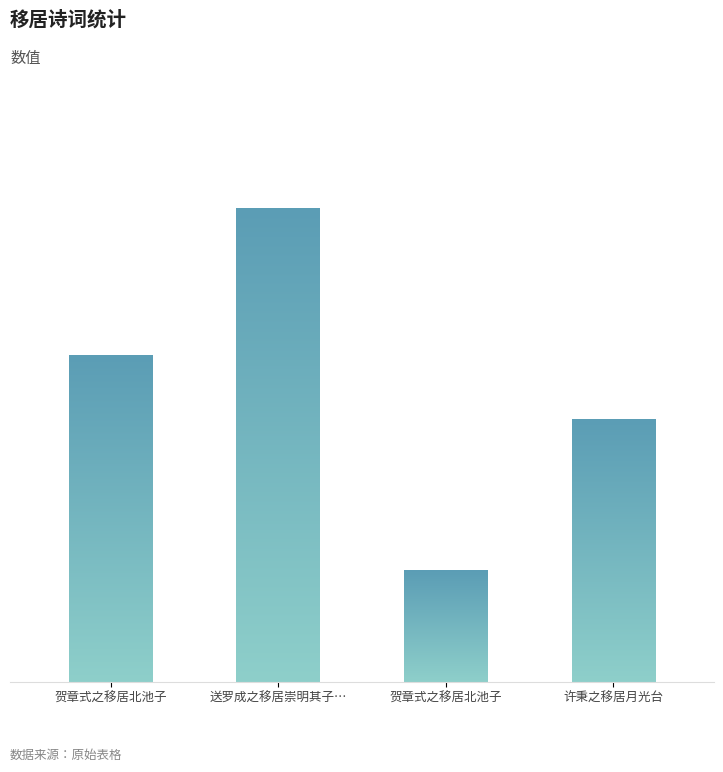

Rank the categories by value from lowest to highest.

贺章式之移居北池子, 许秉之移居月光台, 贺章式之移居北池子, 送罗成之移居崇明其子季通亦之本州校官